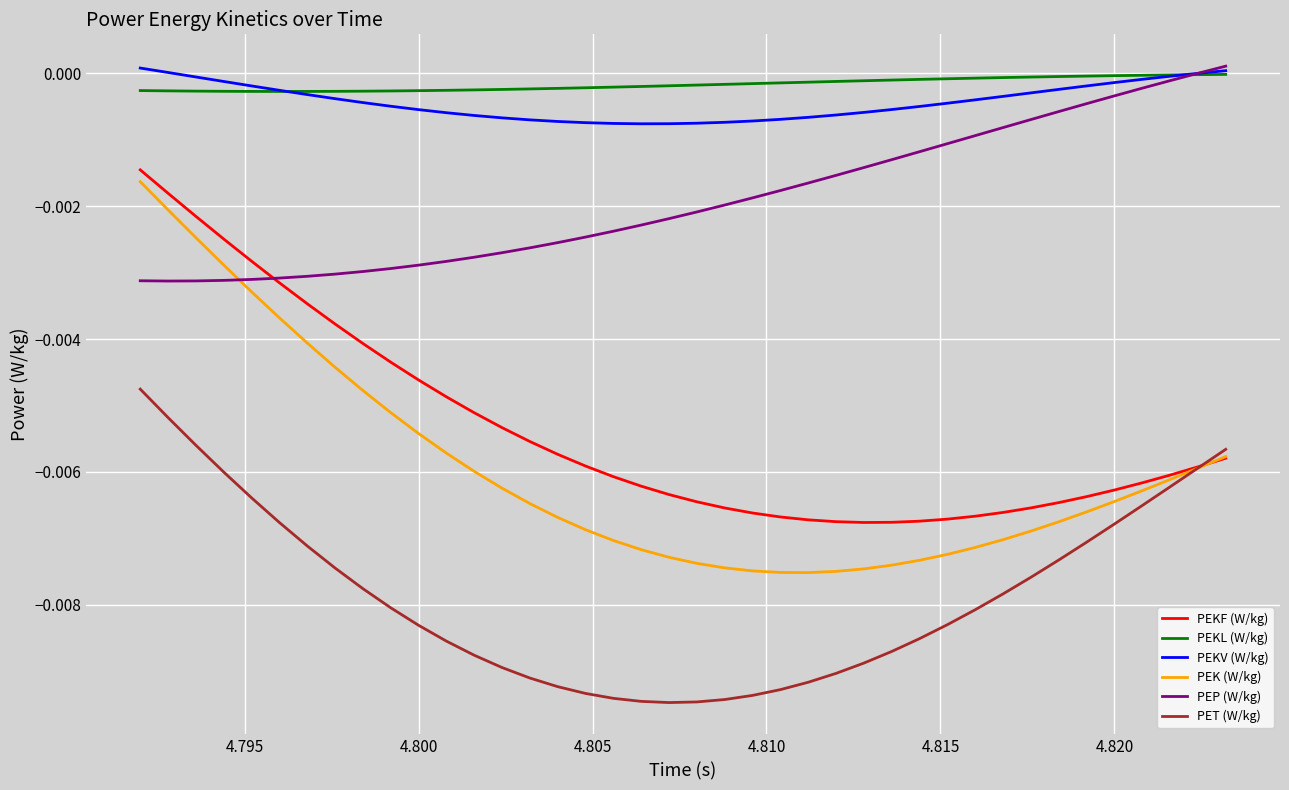

True or false: PEKL (W/kg) and PEKF (W/kg) cross at least once.

False